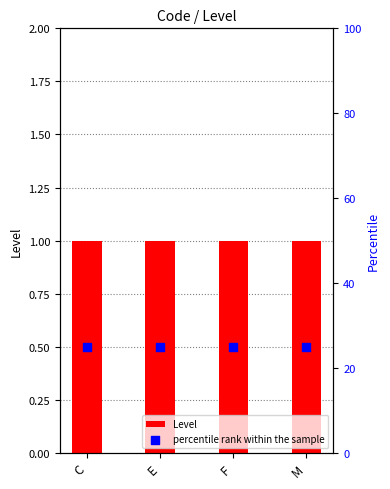

At which category is the sum across all series the highest?

C